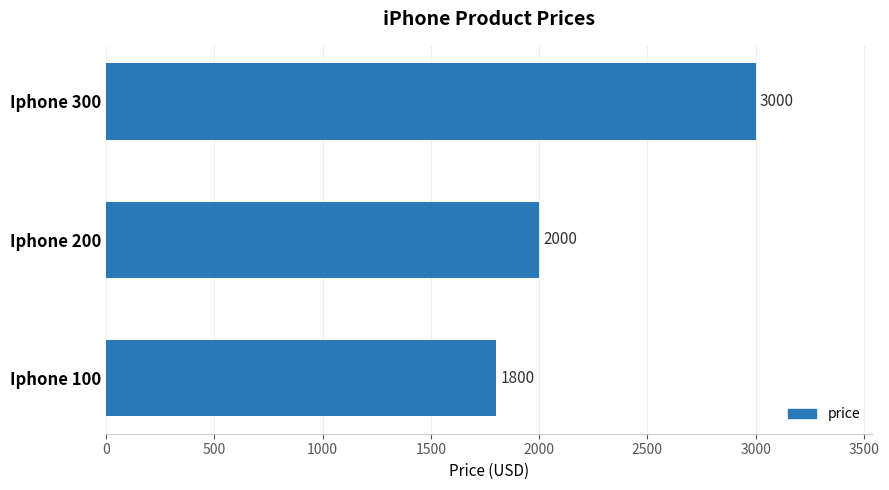

What is the sum of the values at Iphone 200 and Iphone 300?

5000